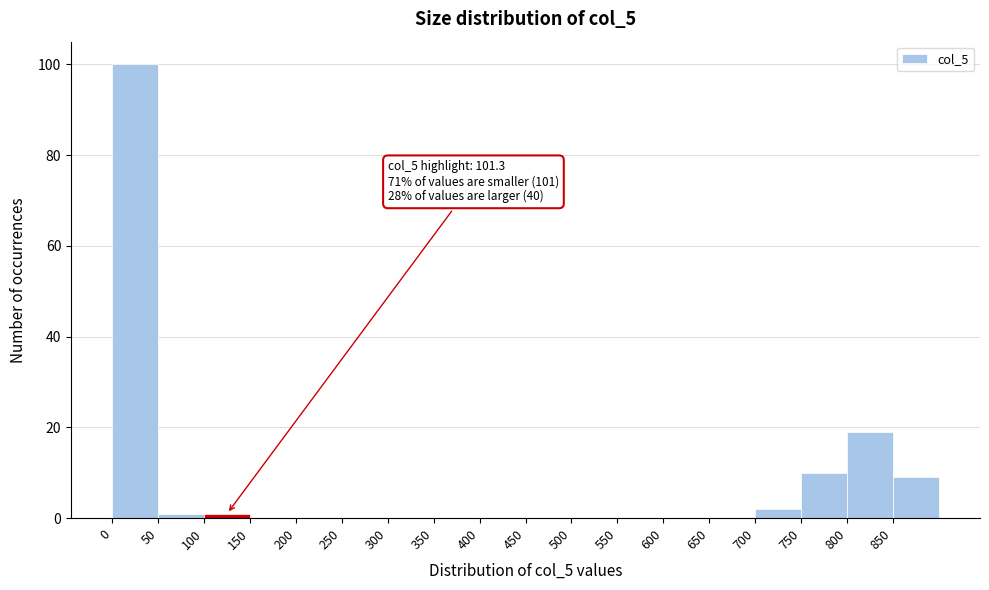

Over which range of the x-axis is the bar tallest?

0 to 50